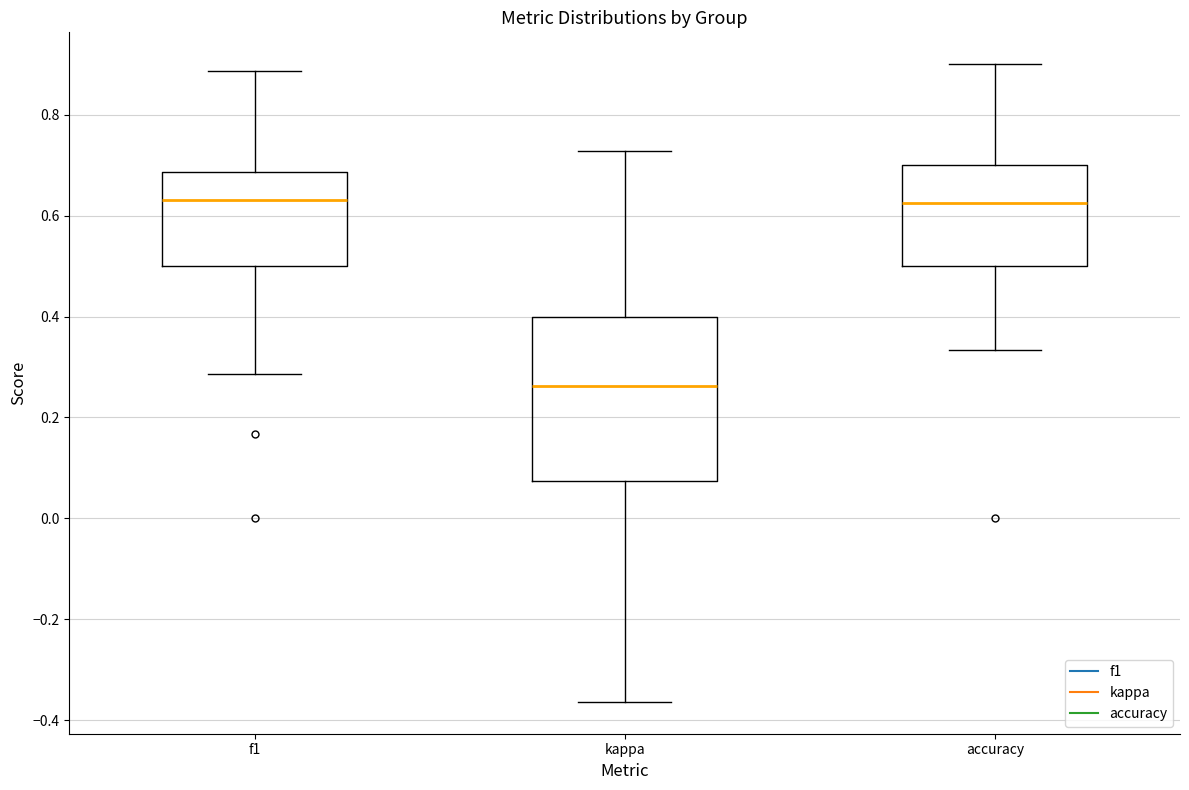

Reading left to right, read every box against the y-axis: the position of its median line, the range the box covers, and the ends of its whiskers. The values are not printed on the chart, so give them approximately, as read against the axis.

f1: median 0.64, box 0.50 to 0.68, whiskers 0.28 to 0.88
kappa: median 0.26, box 0.08 to 0.40, whiskers -0.36 to 0.72
accuracy: median 0.62, box 0.50 to 0.70, whiskers 0.34 to 0.90